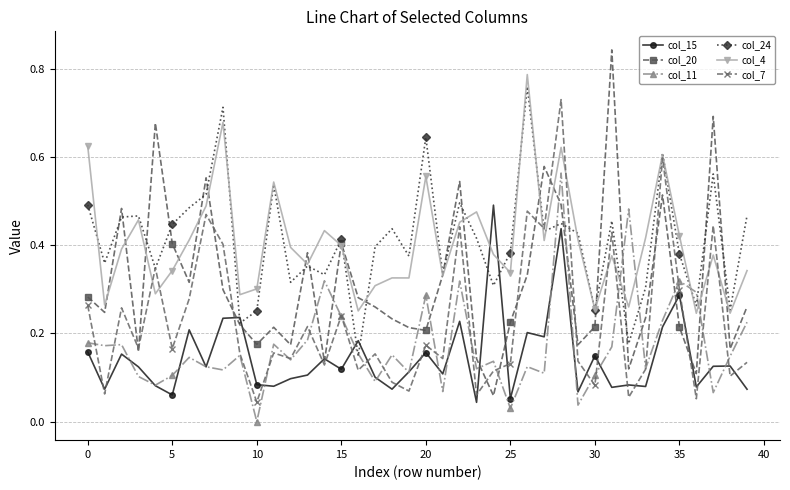

True or false: col_4 has more than 0 points higher than both neighbors.

True